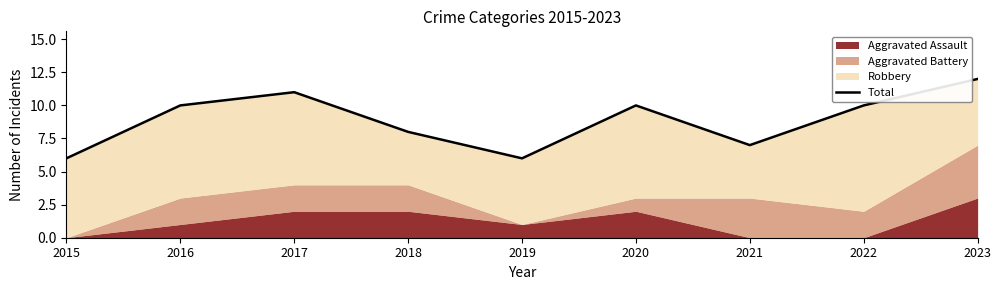

Between 2017 and 2020, which is larger?

2017